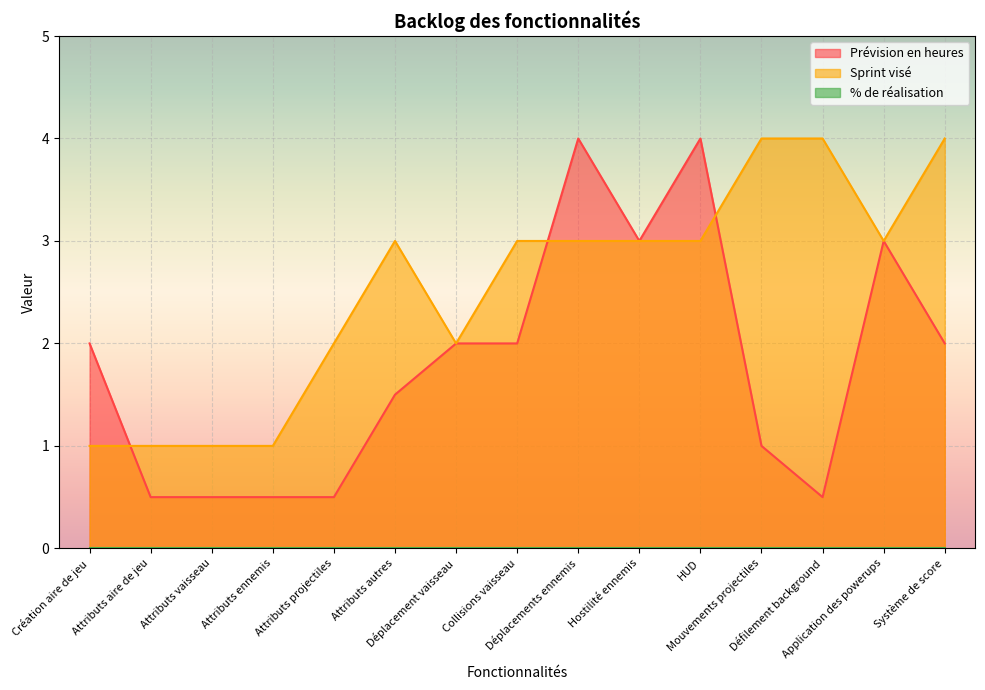

What is the maximum value shown in the chart?

4.0